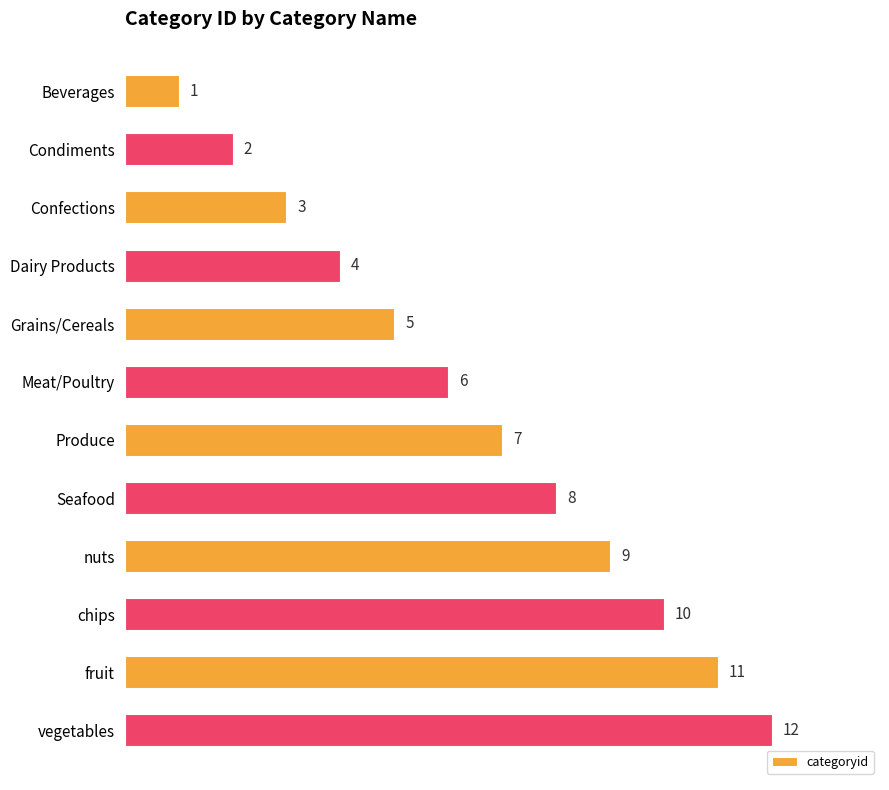

What is the difference between the values at vegetables and Dairy Products?

8